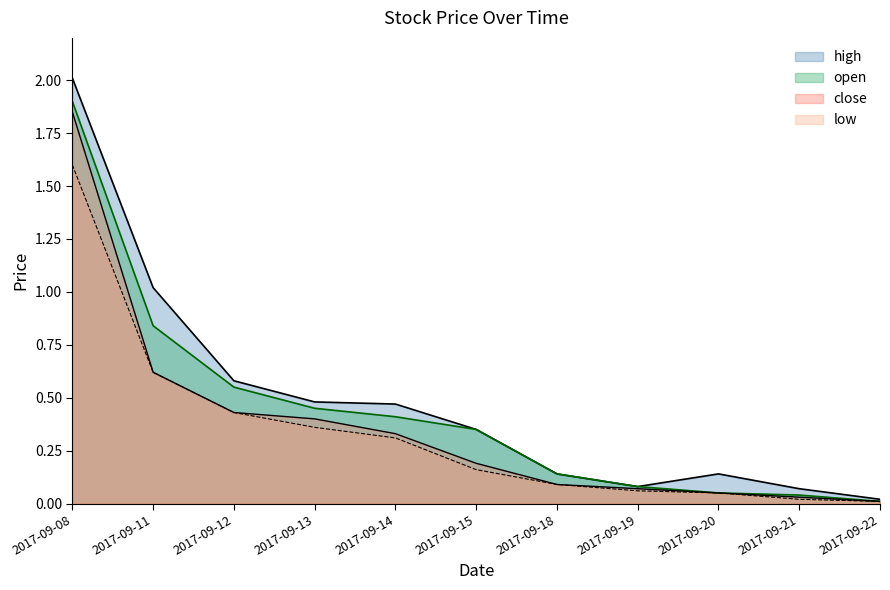

Reading right to left, list all the values displayed in this chart.

open: 0.0	0.0	0.1	0.1	0.1	0.3	0.4	0.5	0.6	0.8	1.9
high: 0.0	0.1	0.1	0.1	0.1	0.3	0.5	0.5	0.6	1.0	2.0
close: 0.0	0.0	0.1	0.1	0.1	0.2	0.3	0.4	0.4	0.6	1.9
low: 0.0	0.0	0.1	0.1	0.1	0.2	0.3	0.4	0.4	0.6	1.6